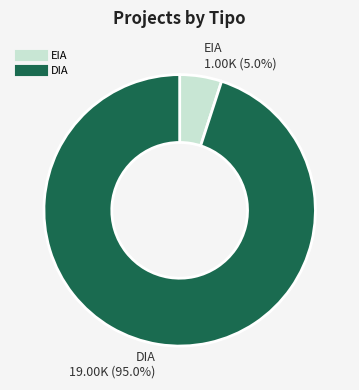

Approximately how many times larger is the value at DIA compared to EIA?

19.0